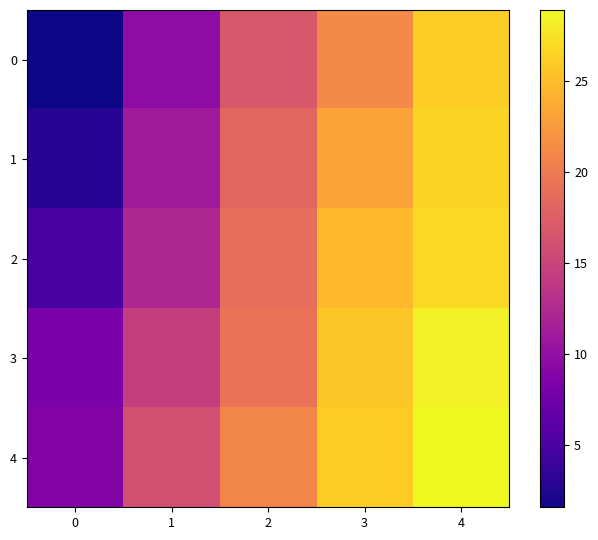

Rank the series by their average value, from lowest to highest.

0, 1, 2, 3, 4